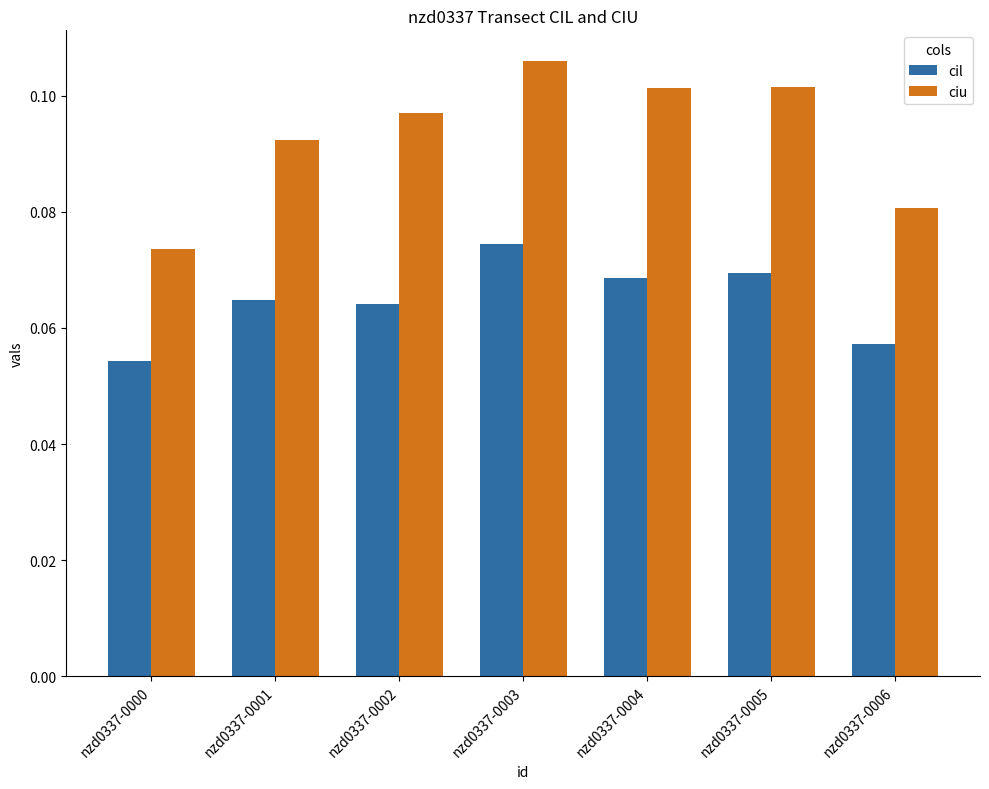

Are the bars horizontal?

No